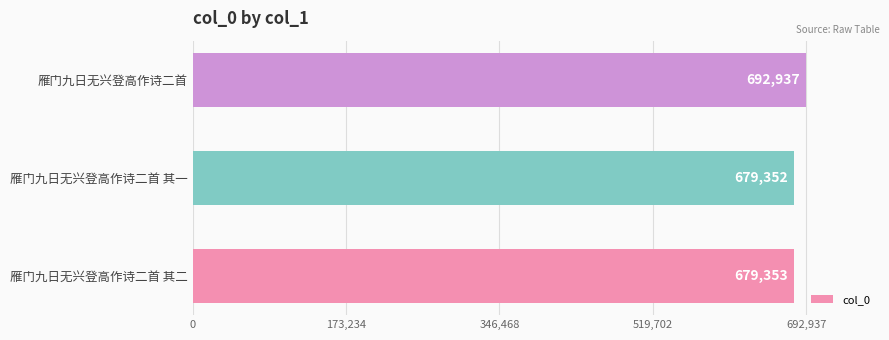

Is it true that the value at 雁门九日无兴登高作诗二首 其二 is 1216215?

False